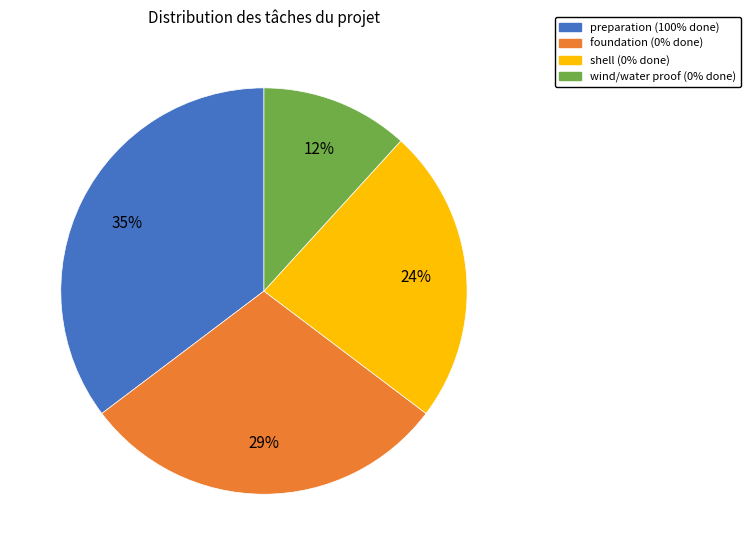

To the nearest percent, what is the average slice percentage?

25%